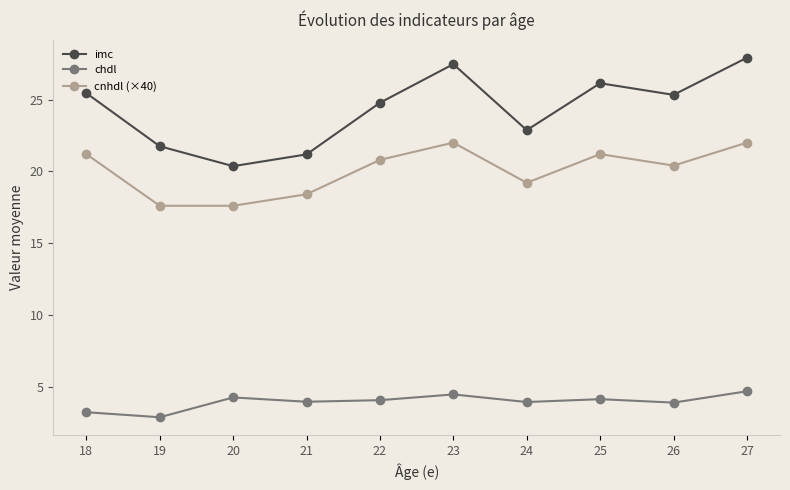

What is the total value across all series at 25?

51.5